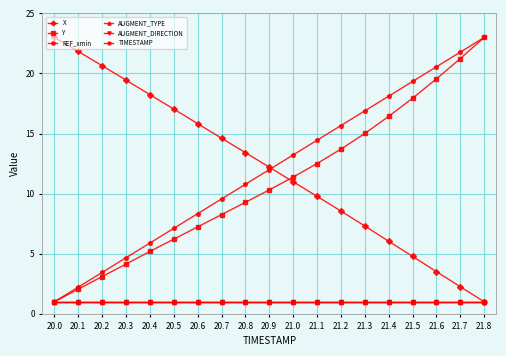

Is it true that AUGMENT_DIRECTION equals 1.0 at 20.7?

True